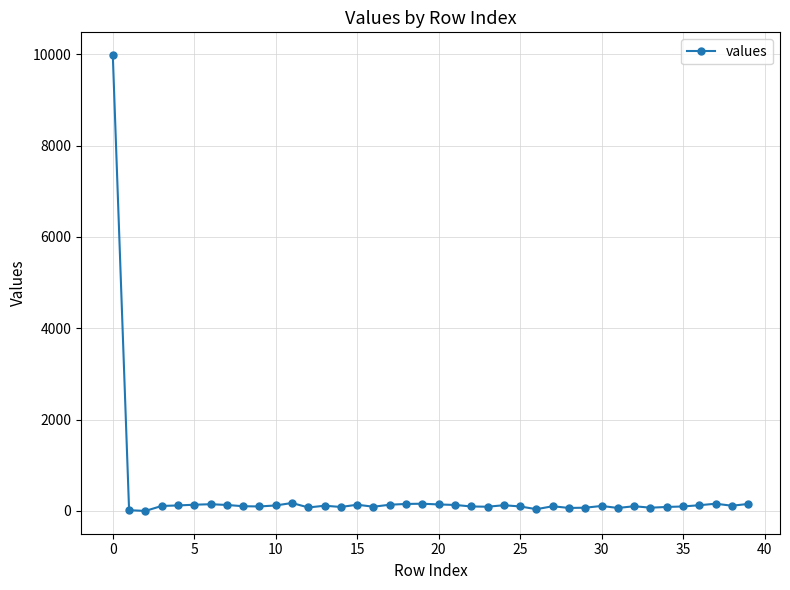

True or false: there are more than 0 points higher than both neighbors.

True